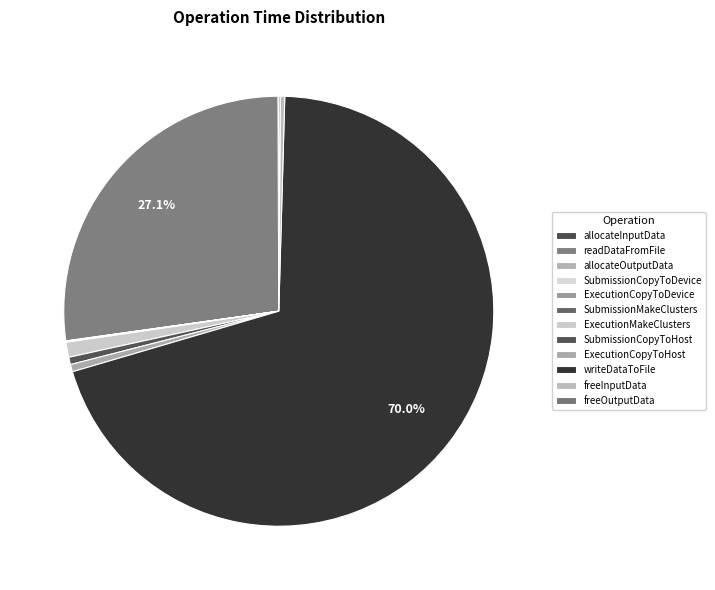

Is it true that ExecutionCopyToHost is 11% of the pie?

False